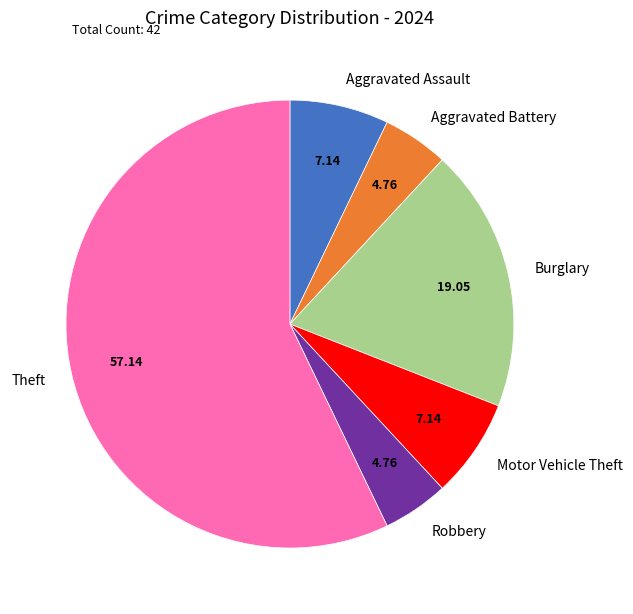

Which slice is the largest?

Theft